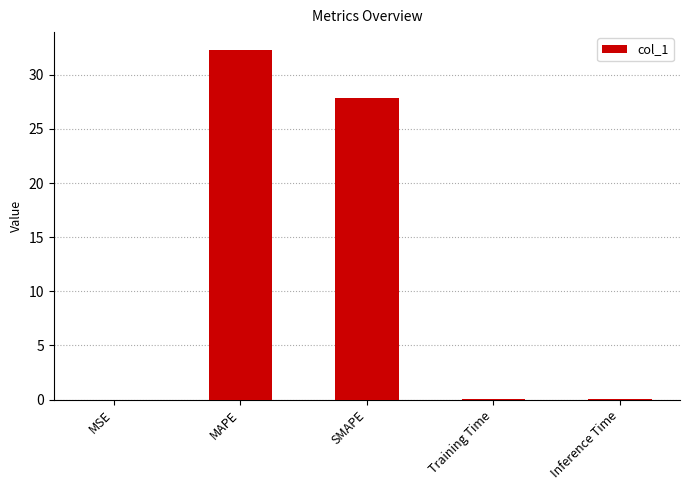

Between Training Time and SMAPE, which is larger?

SMAPE